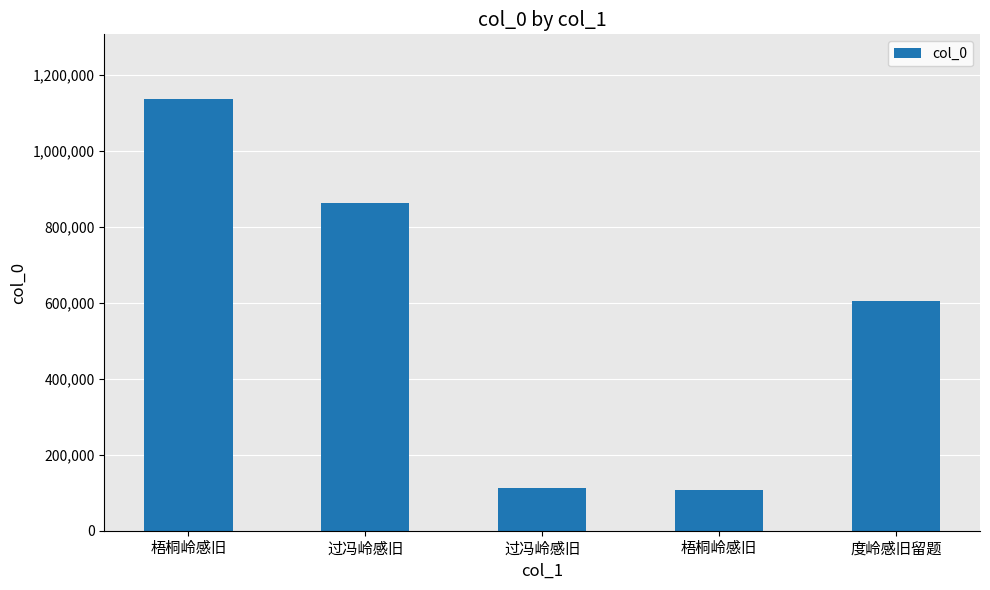

What is the label of the 1st bar from the right?

度岭感旧留题